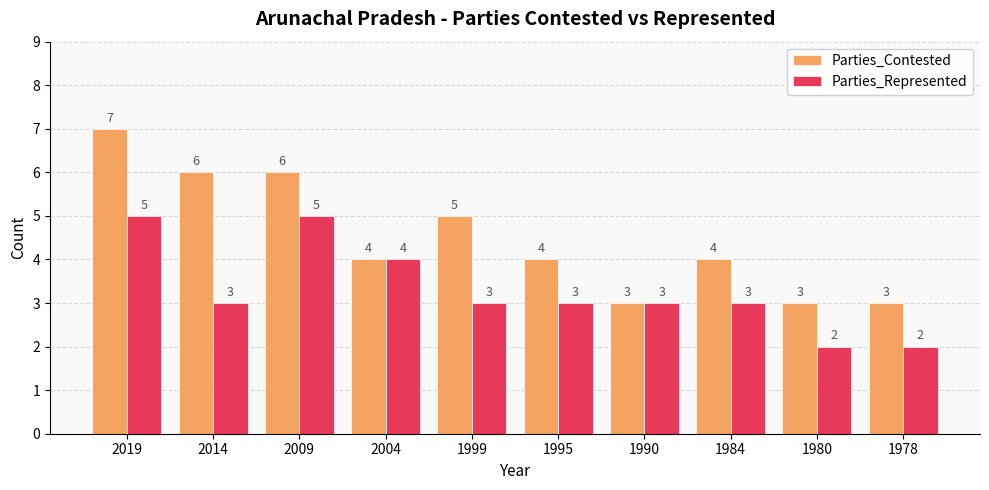

List the series in order of their overall mean, highest first.

Parties_Contested, Parties_Represented